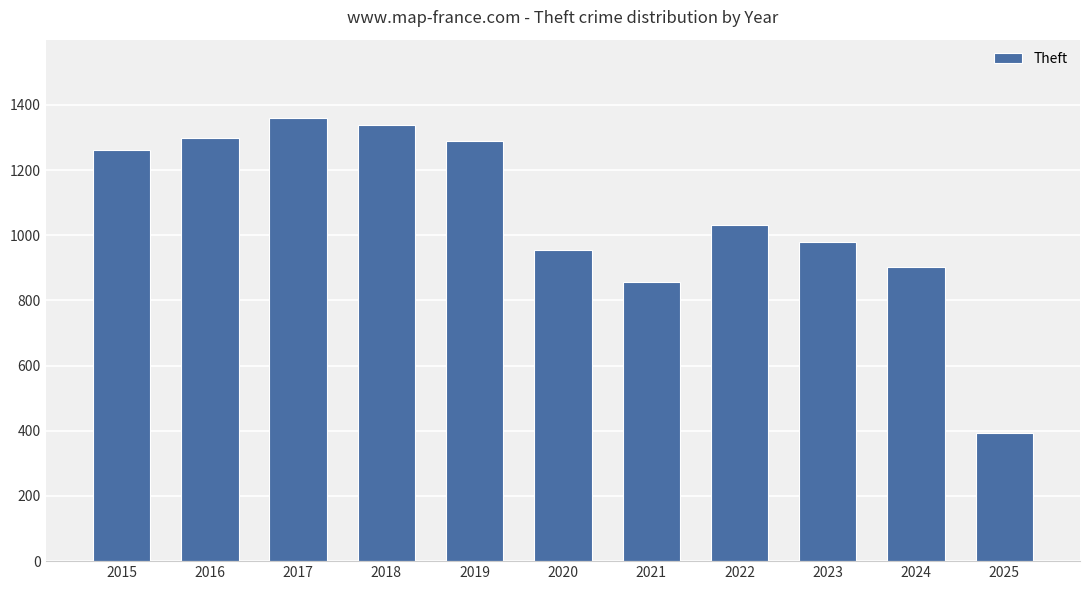

True or false: the data shows 856 at 2021.

True